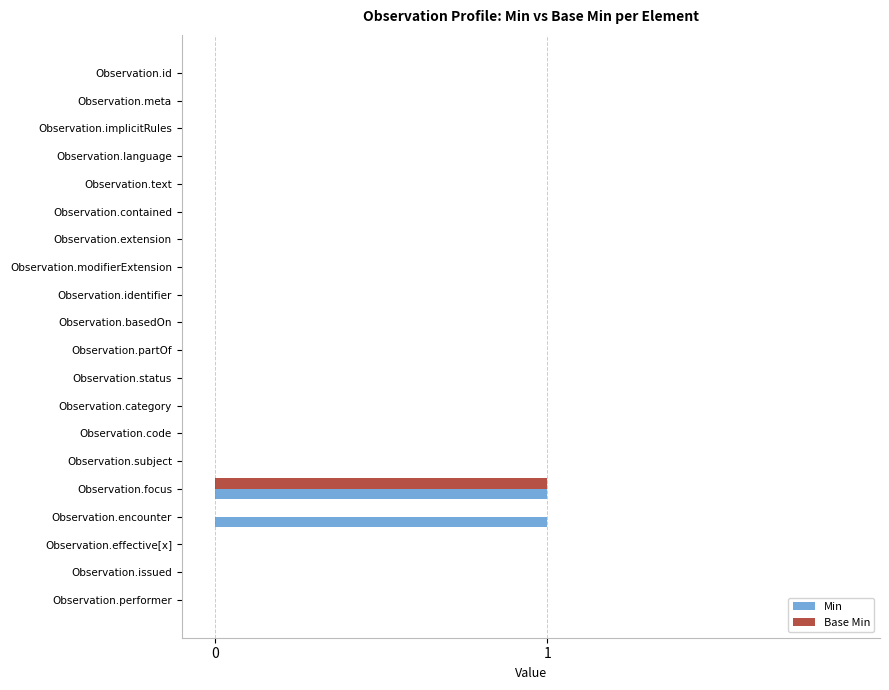

The Min series shows 0 at Observation.effective[x]. True or false?

True